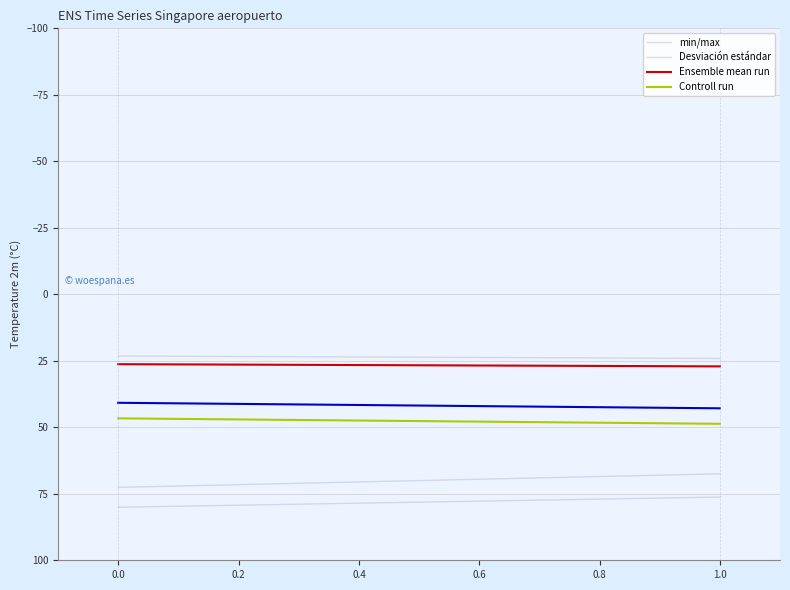

List the series in order of their peak value, highest first.

Desviación estándar, Controll run, Ensemble mean run, min/max